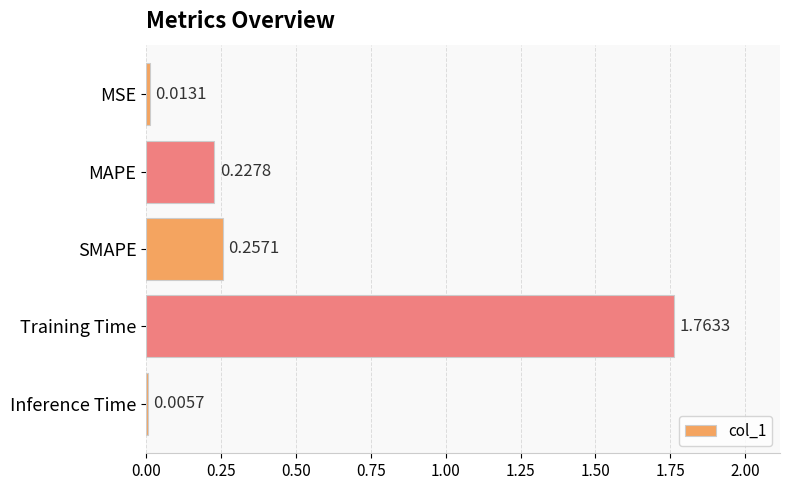

What is the sum of the values at MAPE and Training Time?

2.0